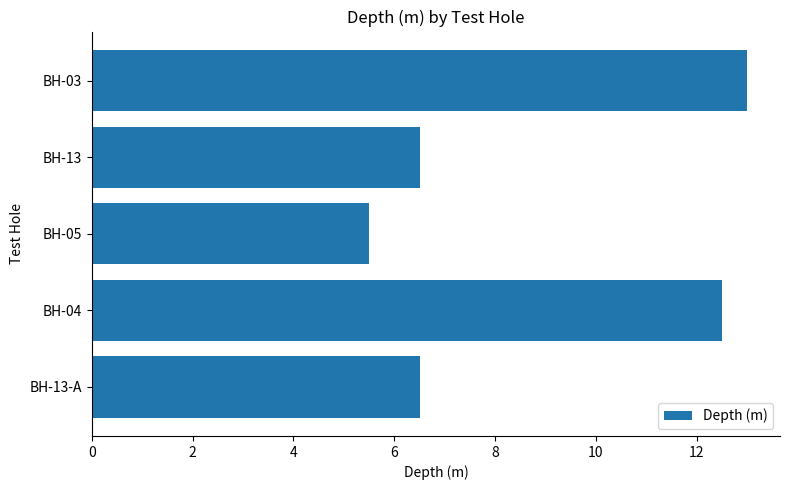

Reading bottom to top, list all the values displayed in this chart.

6.5	12.5	5.5	6.5	13.0